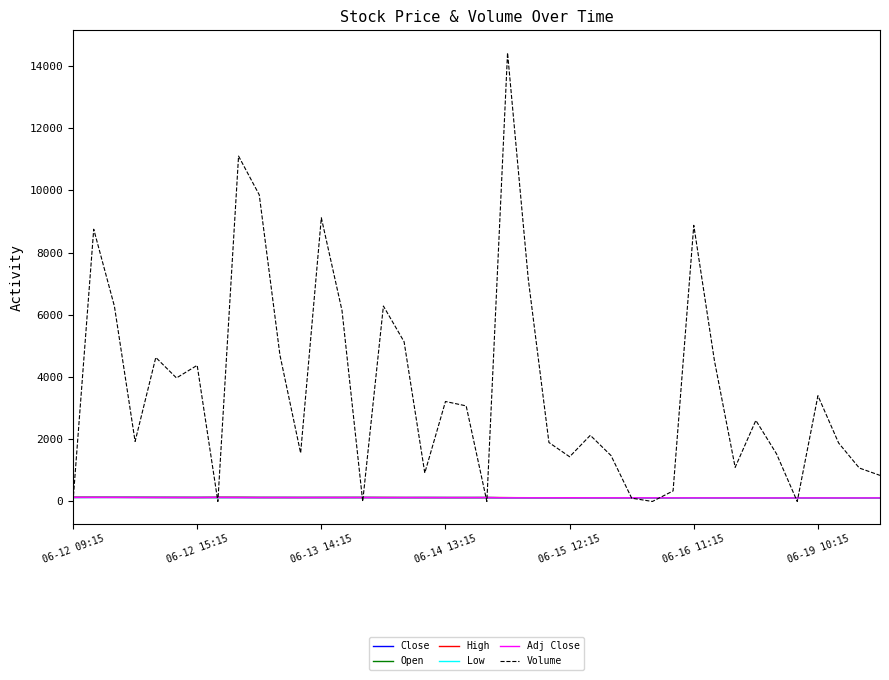

Which category has the lowest value across all series?

06-12 09:15